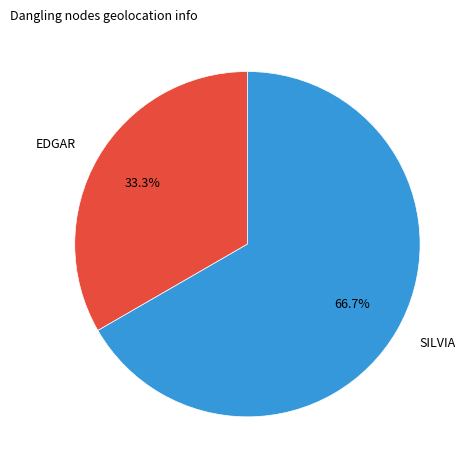

The EDGAR slice represents 33% of the pie. True or false?

True